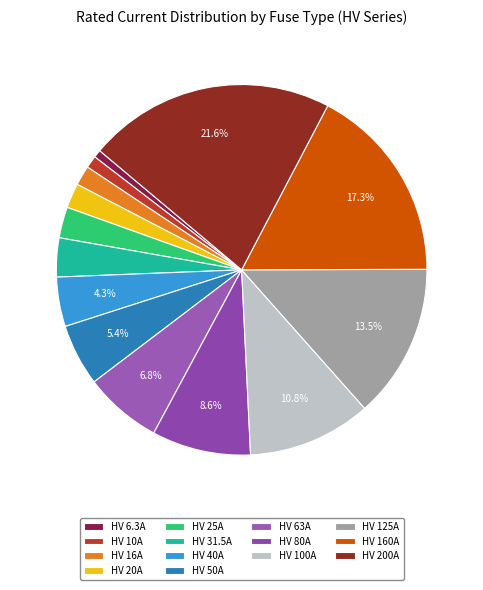

What is the total percentage of HV 6.3A and HV 31.5A?

4.1%